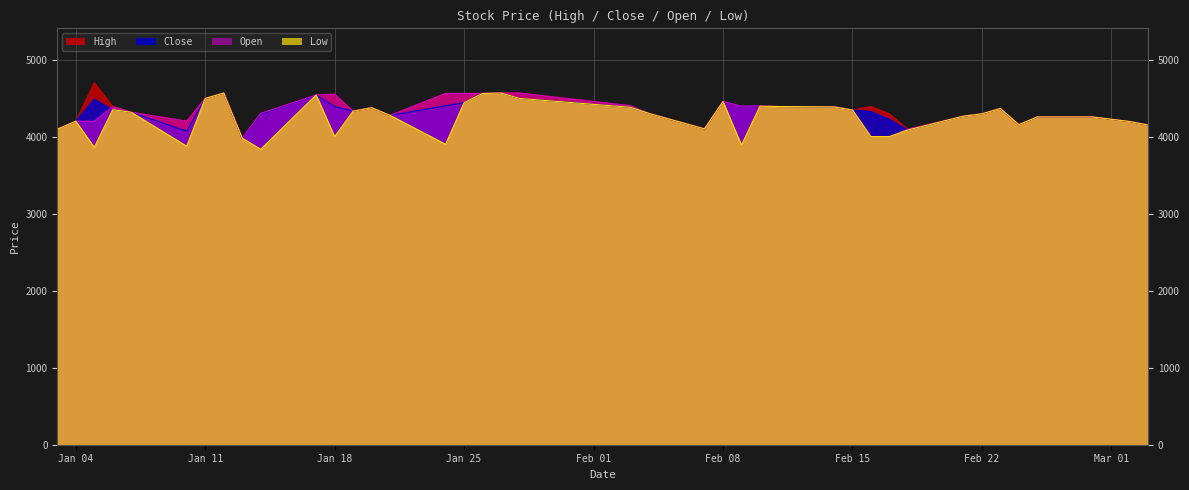

How many data points in High are above 4365?

19